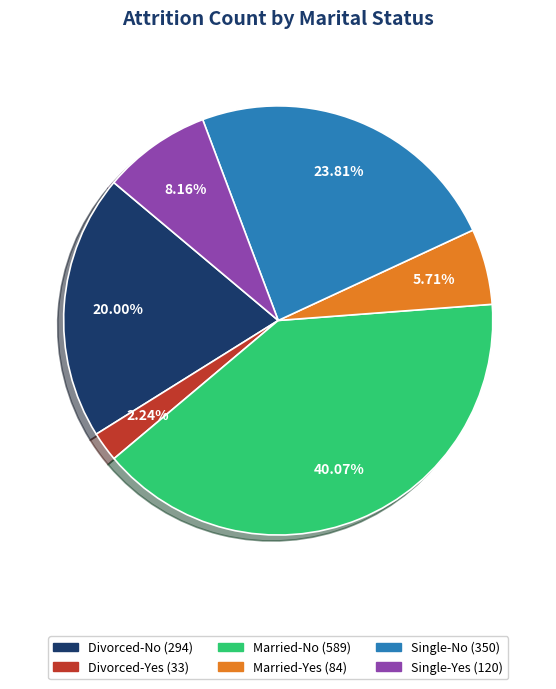

Does Married-No represent more than half of the total?

No